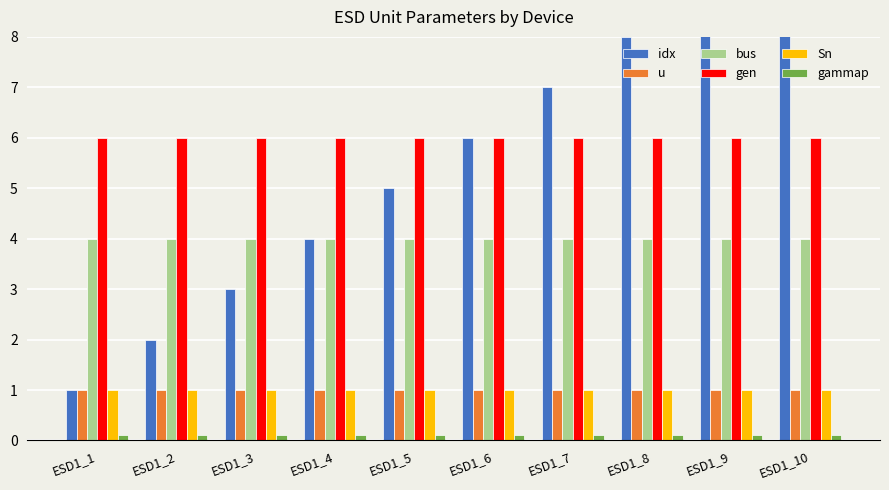

Does the chart contain any negative values?

No